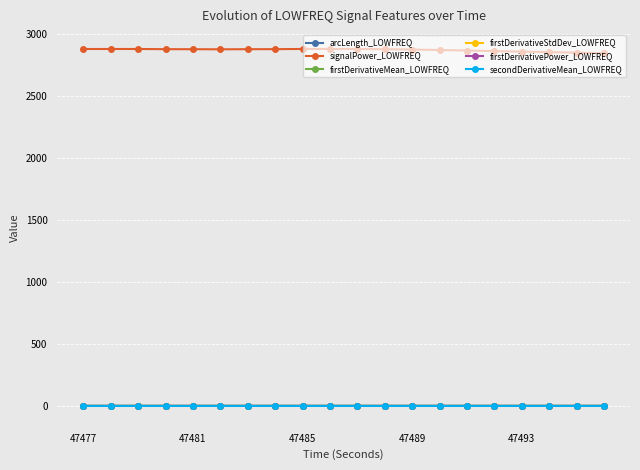

What is the value of the signalPower_LOWFREQ point at the 15th from the left?

2865.3